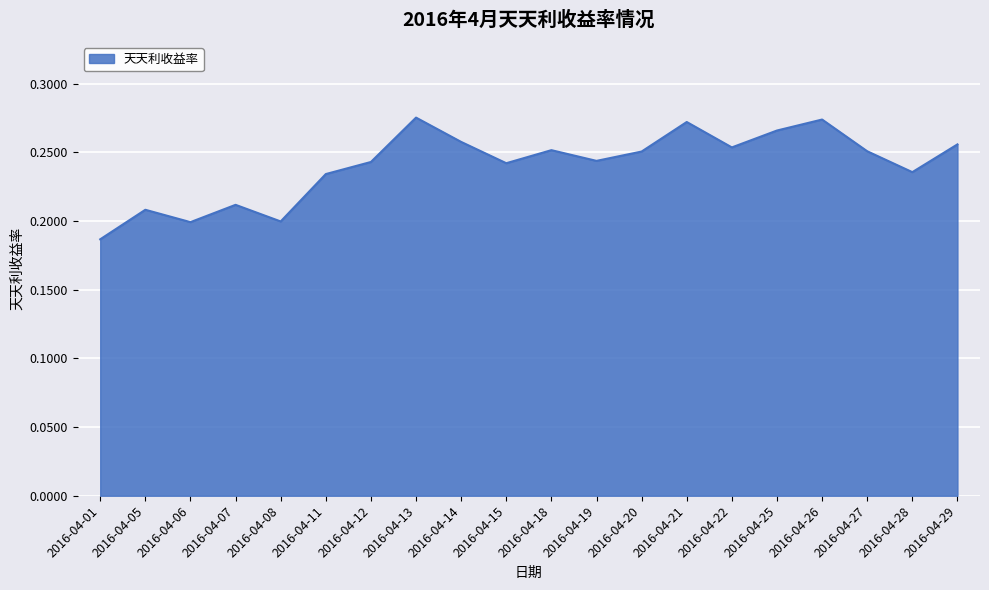

Which has a higher value, 2016-04-01 or 2016-04-13?

2016-04-13